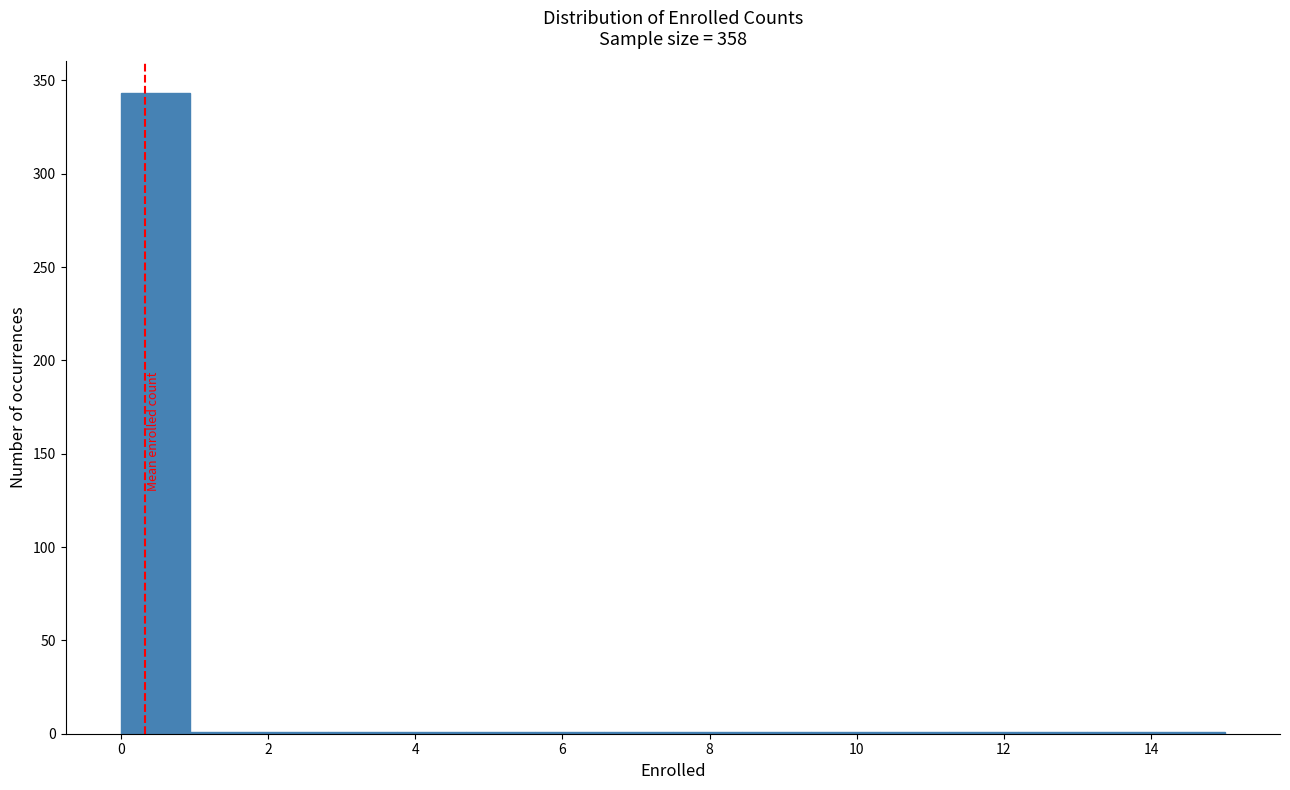

Reading left to right, transcribe this chart: for each bar, give the range it covers on the x-axis and its height. Neither the bar edges nor the heights are printed on the chart, so give them approximately, as read against the axes.

0.0 to 1.0: 345
1.0 to 1.8: under 5
1.8 to 2.8: under 5
2.8 to 3.8: under 5
3.8 to 4.6: under 5
4.6 to 5.6: under 5
5.6 to 6.6: under 5
6.6 to 7.6: under 5
7.6 to 8.4: under 5
8.4 to 9.4: under 5
9.4 to 10.4: under 5
10.4 to 11.2: under 5
11.2 to 12.2: under 5
12.2 to 13.2: under 5
13.2 to 14.0: under 5
14.0 to 15.0: under 5